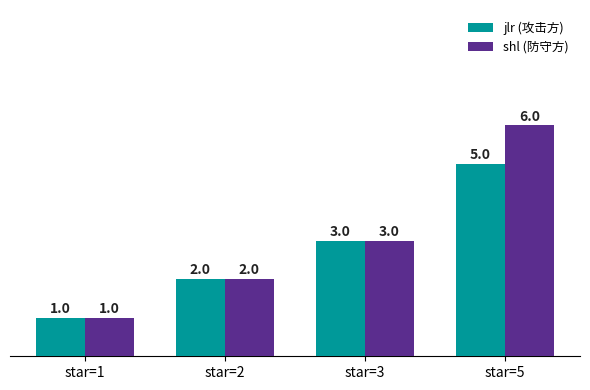

What is the value of the shl (防守方) bar at the 2nd from the left?

2